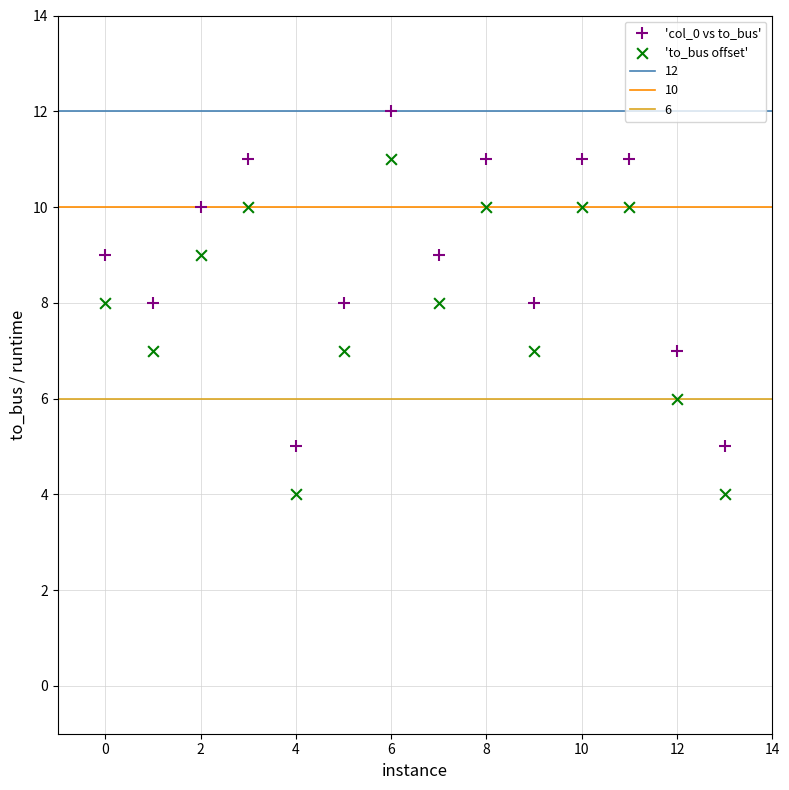

Which series contains the highest Y value?

'col_0 vs to_bus'